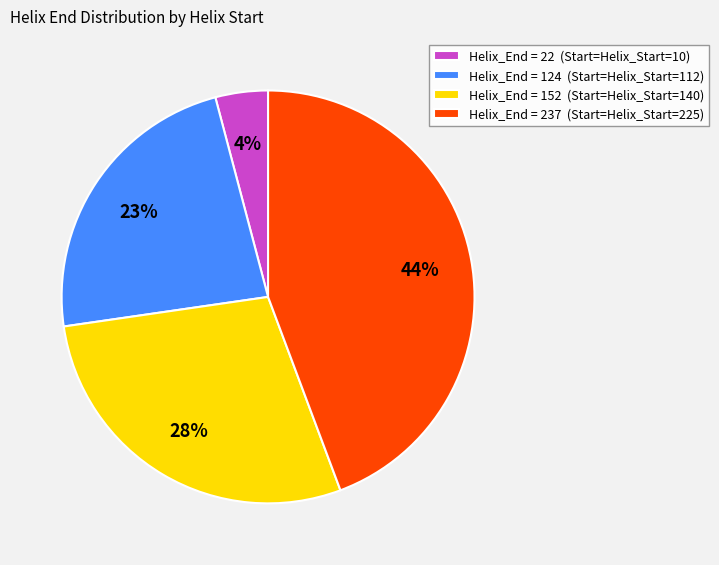

To the nearest percent, what portion does Helix_End = 237 (Start=Helix_Start=225) represent?

44%